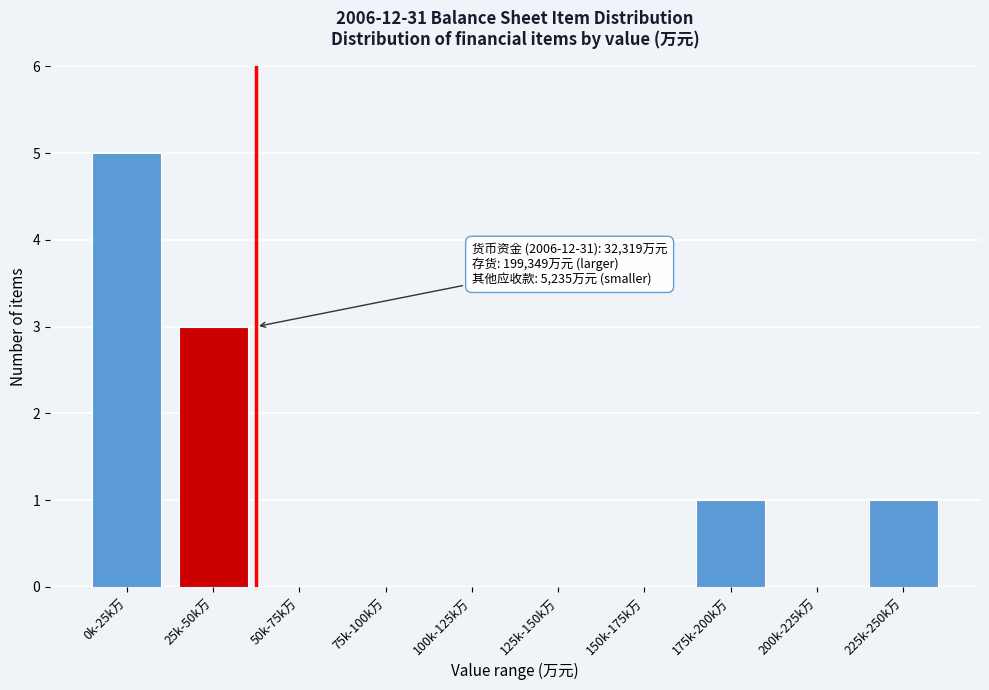

Reading left to right, what are all the values shown in this chart?

0k-25k万=5	25k-50k万=3	50k-75k万=0	75k-100k万=0	100k-125k万=0	125k-150k万=0	150k-175k万=0	175k-200k万=1	200k-225k万=0	225k-250k万=1